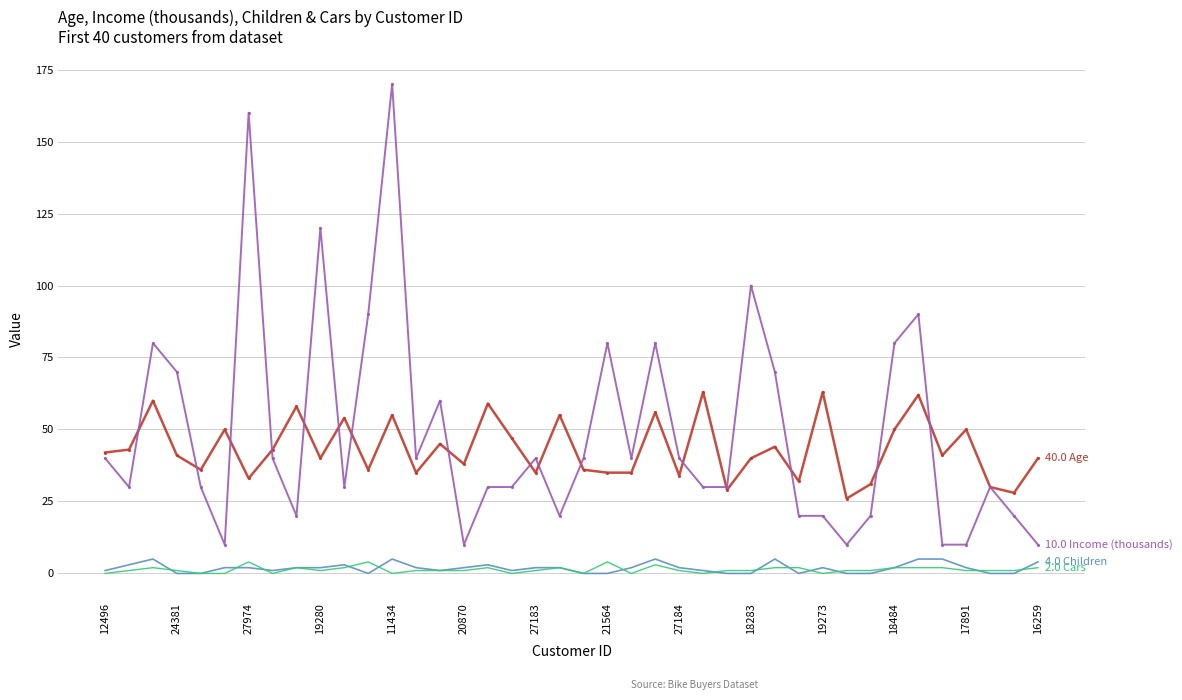

What is the greatest value displayed?

170